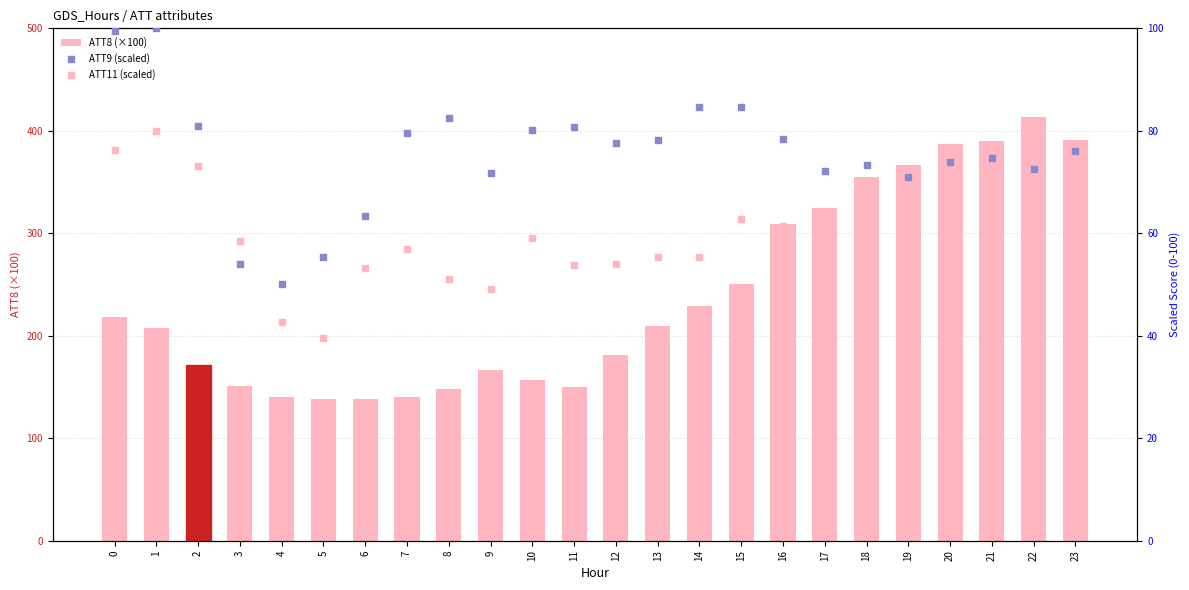

Is the value of ATT11 (scaled) at 8 greater than the value of ATT9 (scaled) at 4?

Yes